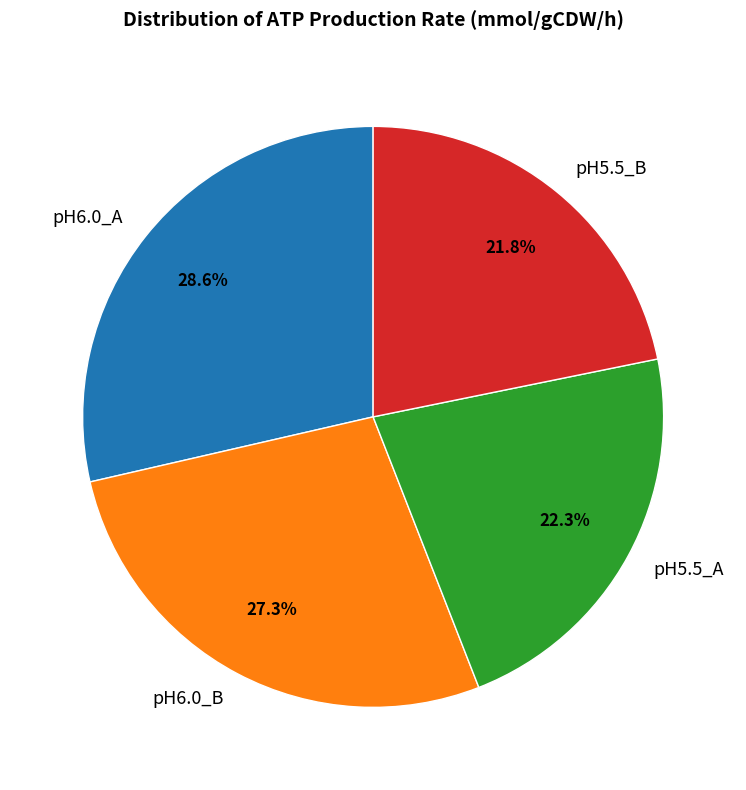

To the nearest percent, what percentage of the pie is pH5.5_A?

22%